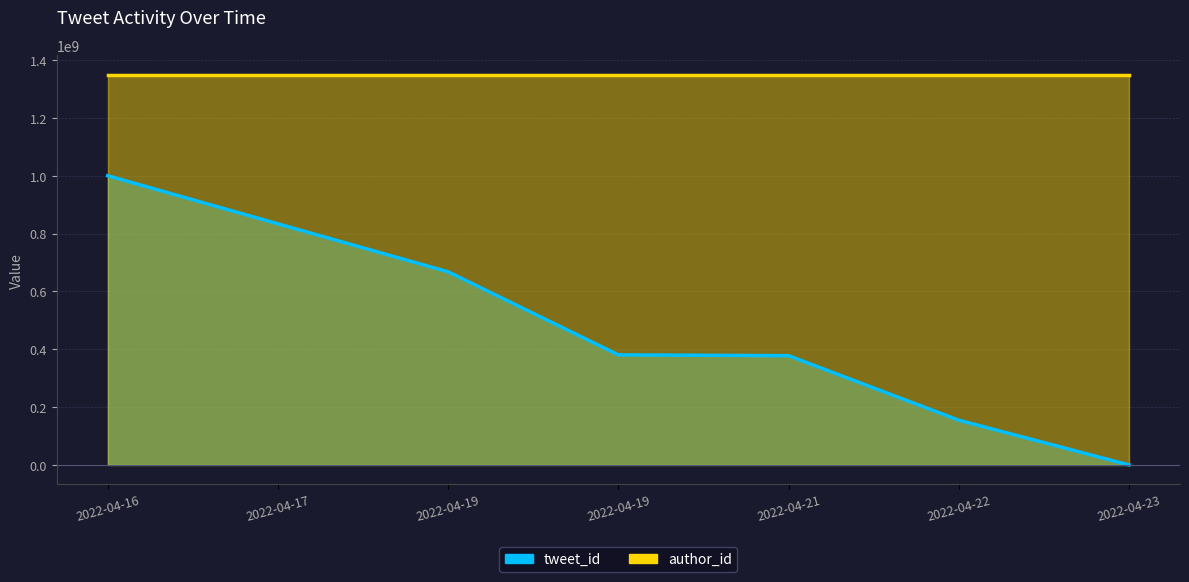

Count the number of categories in the chart.

7